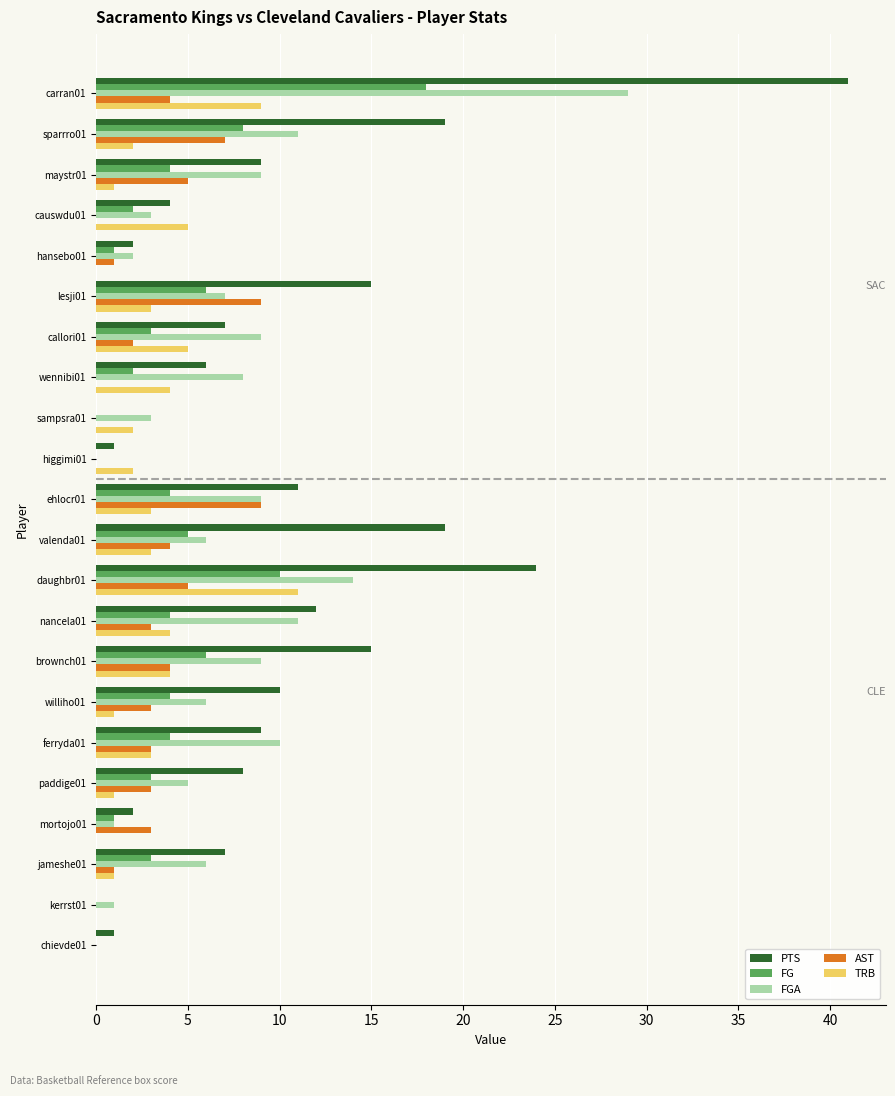

The value of PTS at causwdu01 is 7. True or false?

False